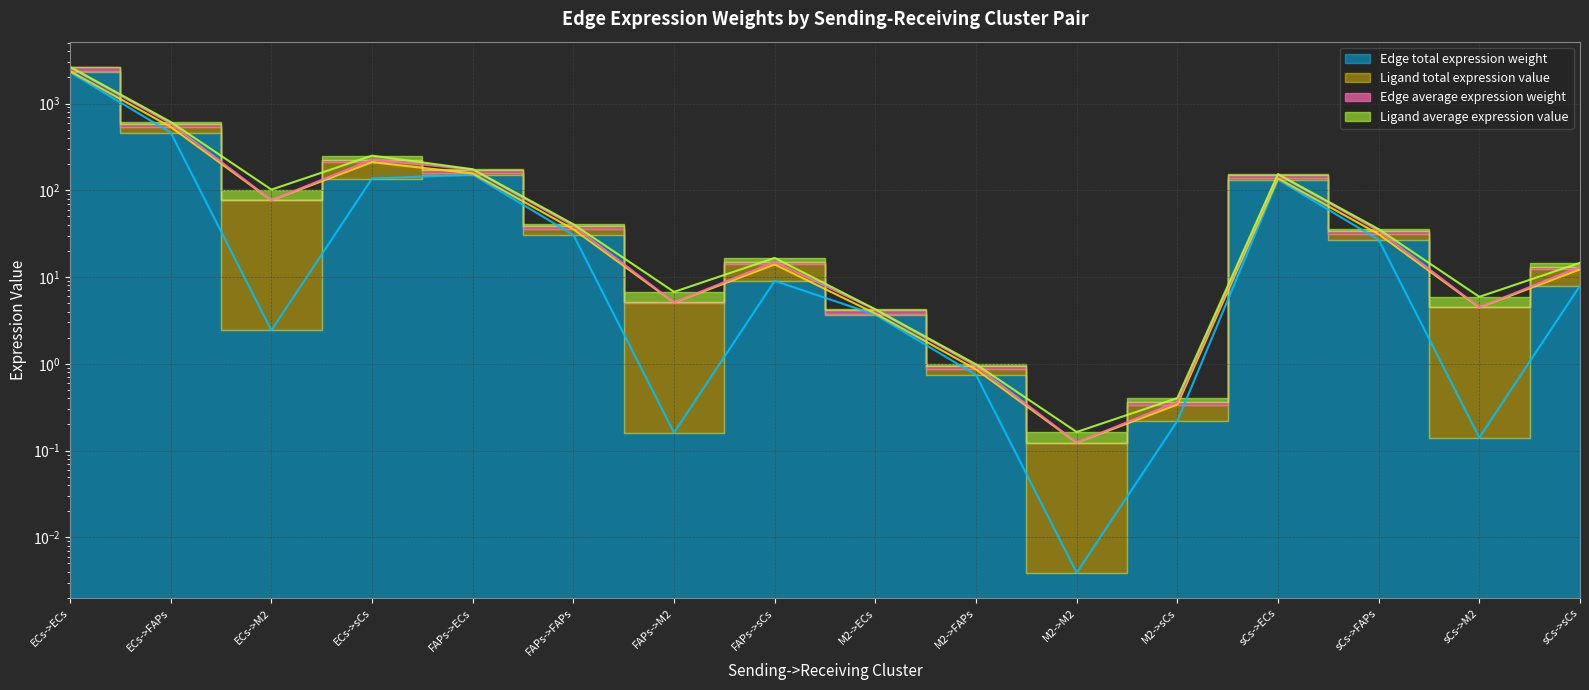

What is the sum of the Edge average expression weight values at sCs->ECs and ECs->FAPs?

595.1